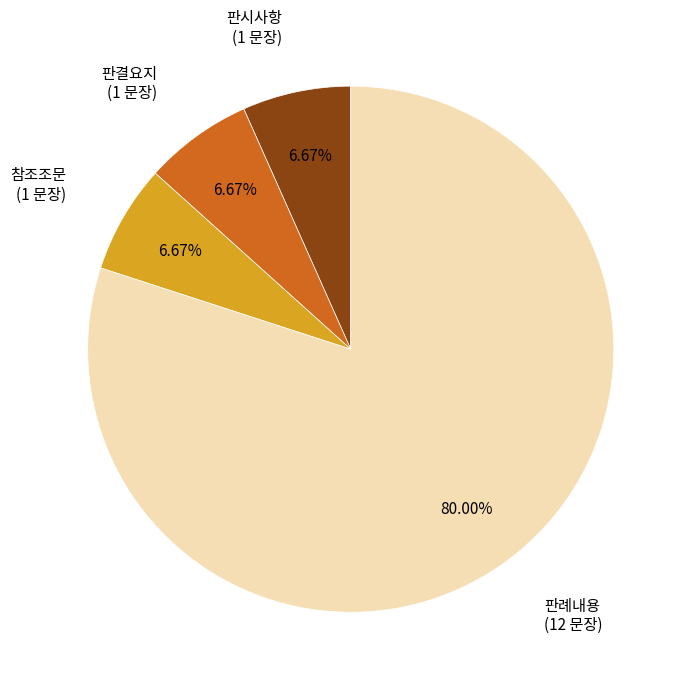

What is the ratio of the value at 판시사항 to the value at 판결요지?

1.0